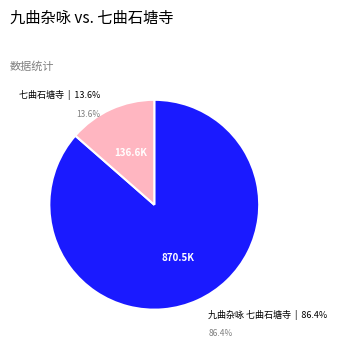

Do 九曲杂咏 七曲石塘寺 and 七曲石塘寺 together represent more than half of the pie?

Yes